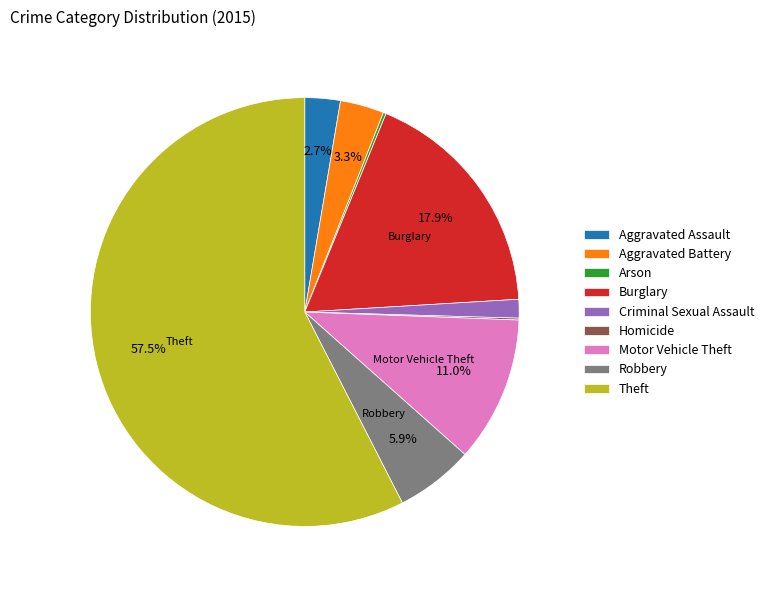

What is the ratio of the value at Motor Vehicle Theft to the value at Robbery?

1.9